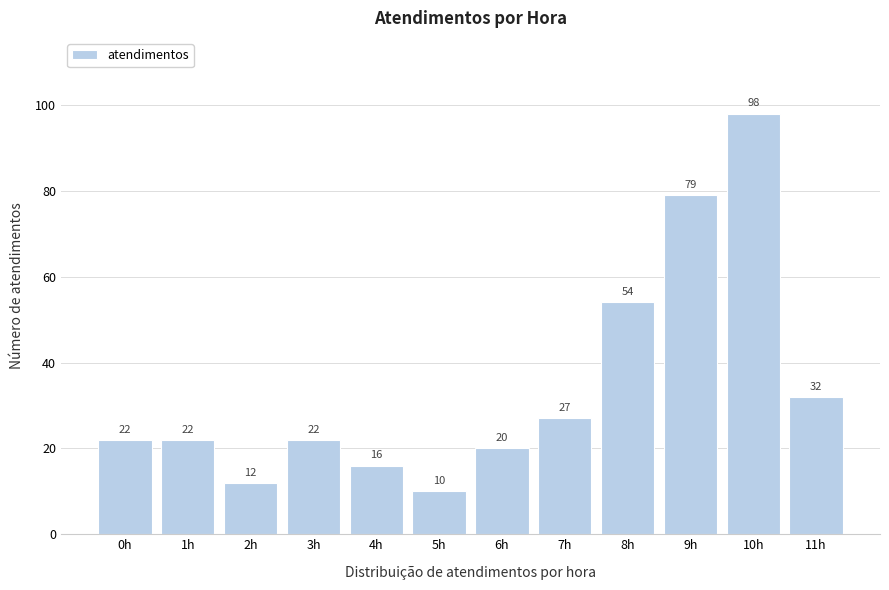

Reading right to left, what are all the values shown in this chart?

32	98	79	54	27	20	10	16	22	12	22	22